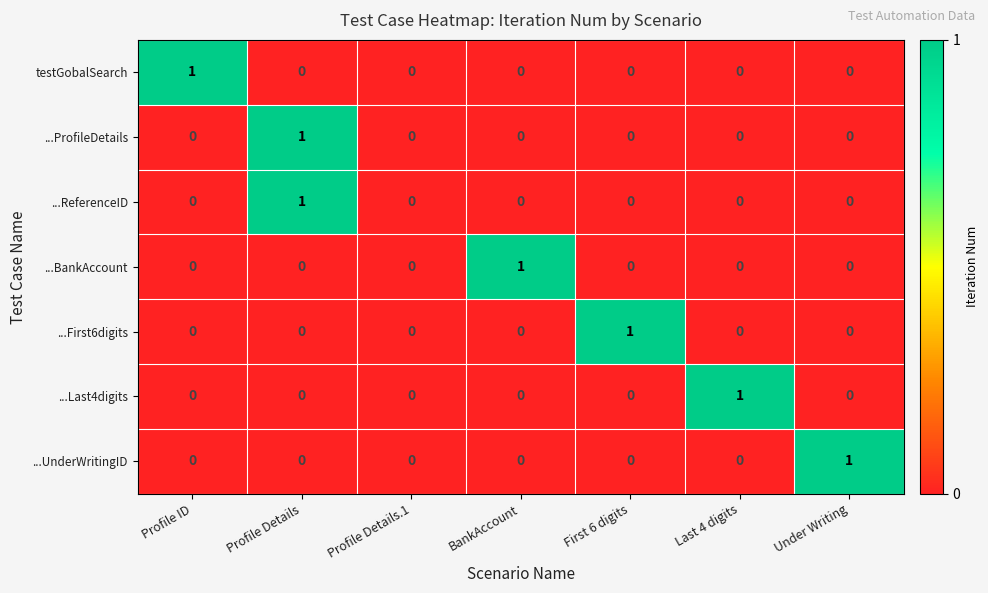

The value of ...First6digits at Last 4 digits is 0. True or false?

True